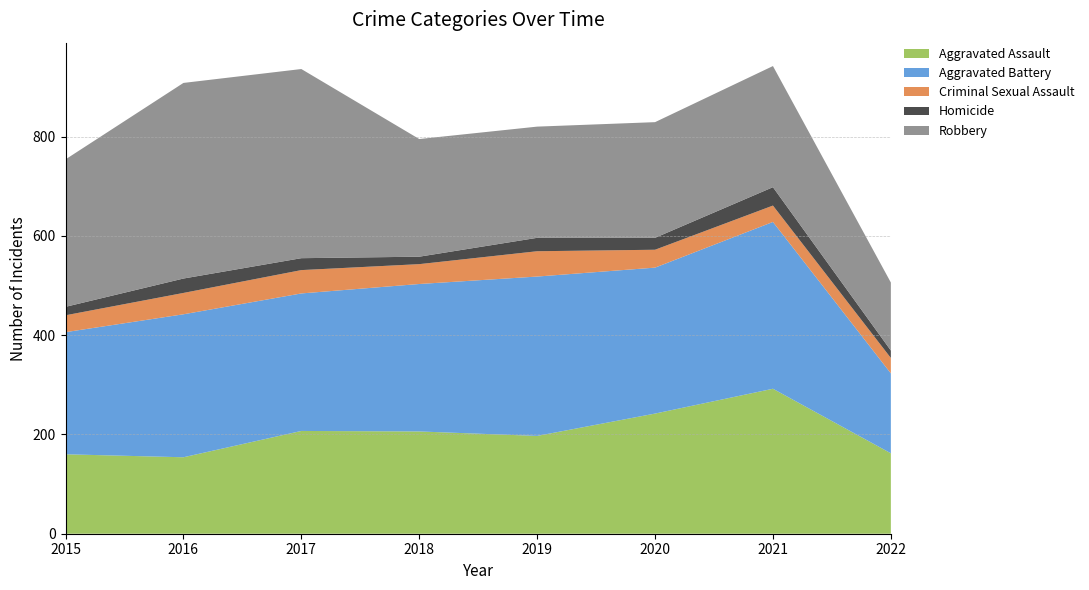

Reading left to right, transcribe all the data shown in this chart.

Aggravated Assault: 2015=160	2016=154	2017=207	2018=206	2019=197	2020=242	2021=292	2022=162
Aggravated Battery: 2015=246	2016=288	2017=277	2018=297	2019=321	2020=294	2021=336	2022=161
Criminal Sexual Assault: 2015=34	2016=43	2017=47	2018=40	2019=51	2020=36	2021=33	2022=31
Homicide: 2015=17	2016=29	2017=24	2018=15	2019=27	2020=24	2021=37	2022=15
Robbery: 2015=297	2016=394	2017=381	2018=237	2019=224	2020=233	2021=244	2022=137